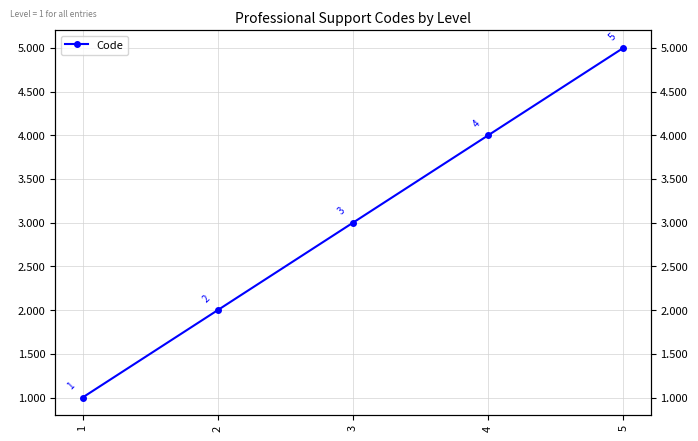

Which label corresponds to the largest value in the chart?

5